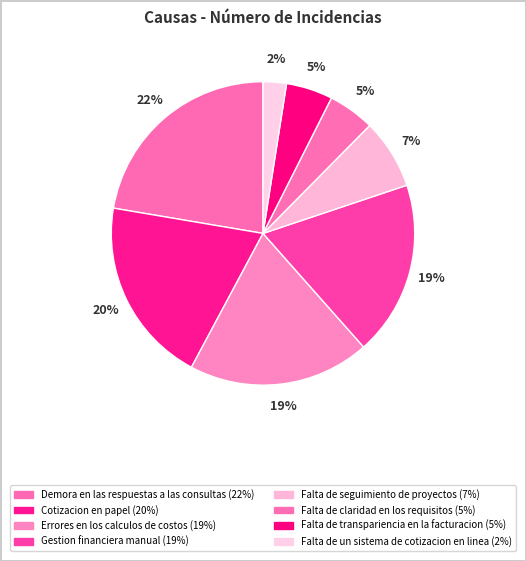

Count the number of slices in the pie.

8